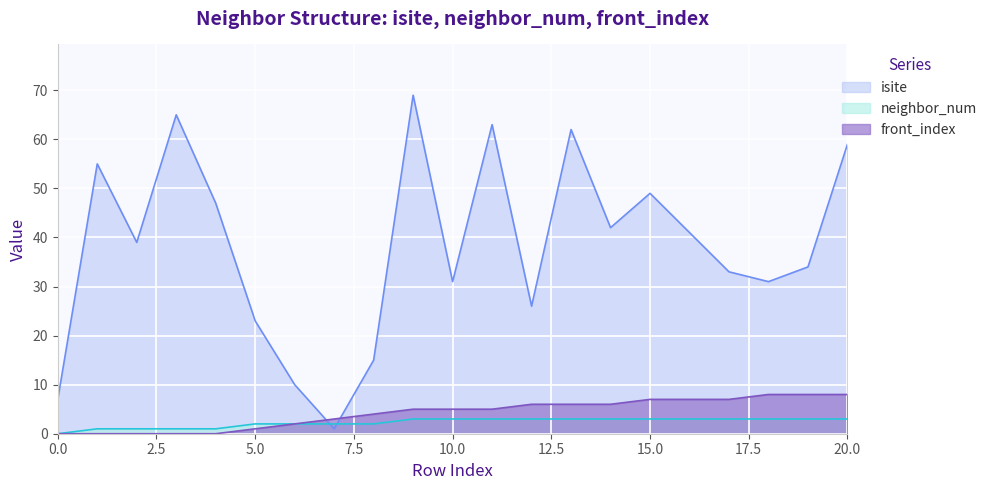

Rank the series by their maximum value, from highest to lowest.

isite, front_index, neighbor_num